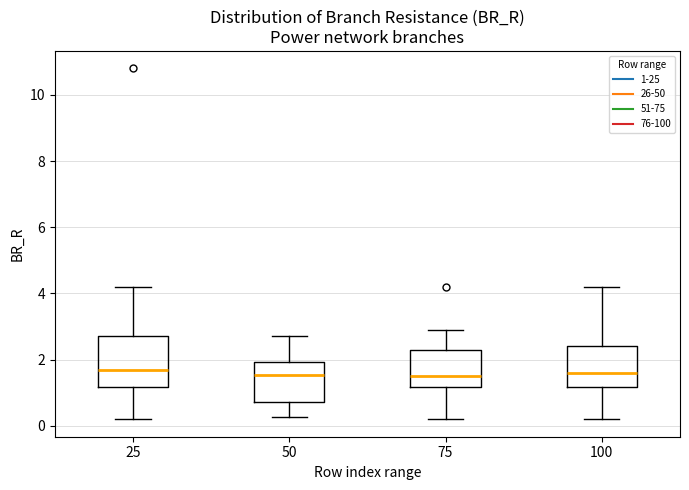

Where is the lower edge of the box at x = 50 on the y-axis? The values are not printed on the chart, so give them approximately, as read against the axis.

0.8